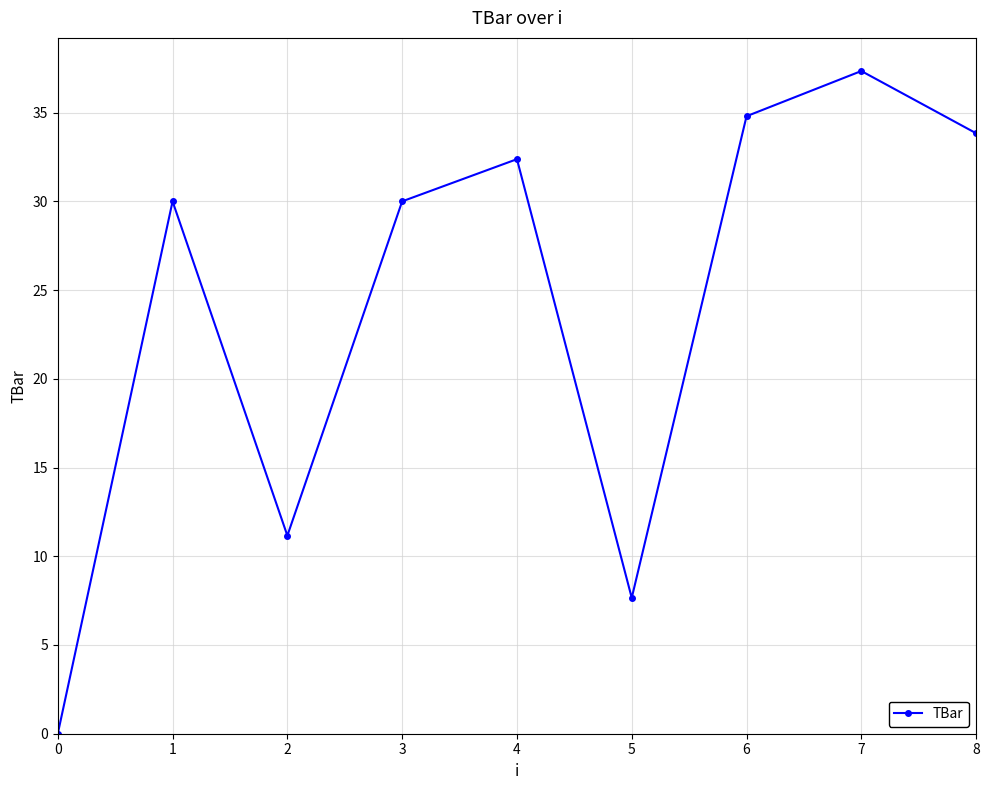

What is the sum of the values at 6 and 1?

64.8